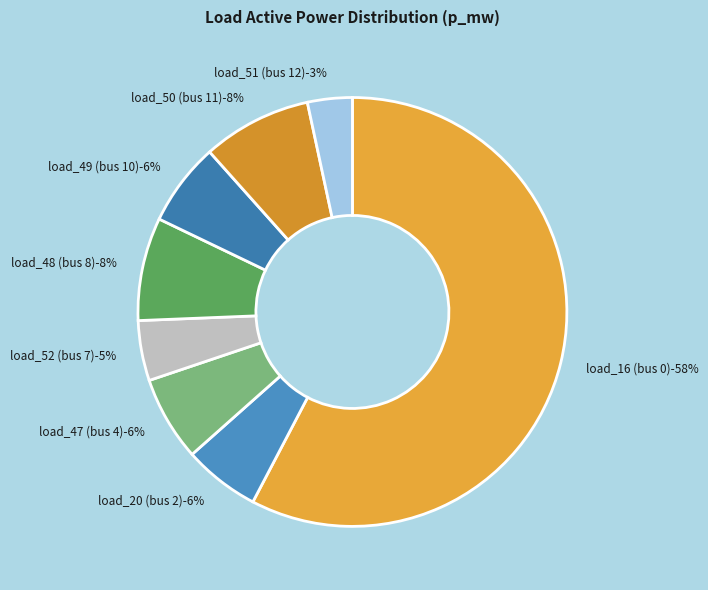

What is the smallest slice in the pie chart?

load_51 (bus 12)